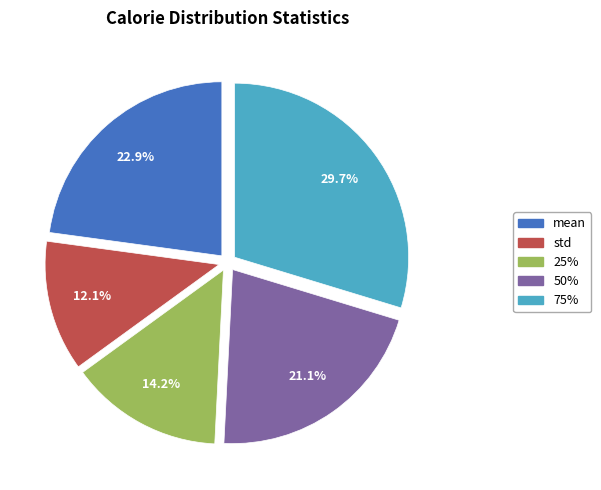

Count the number of slices in the pie.

5